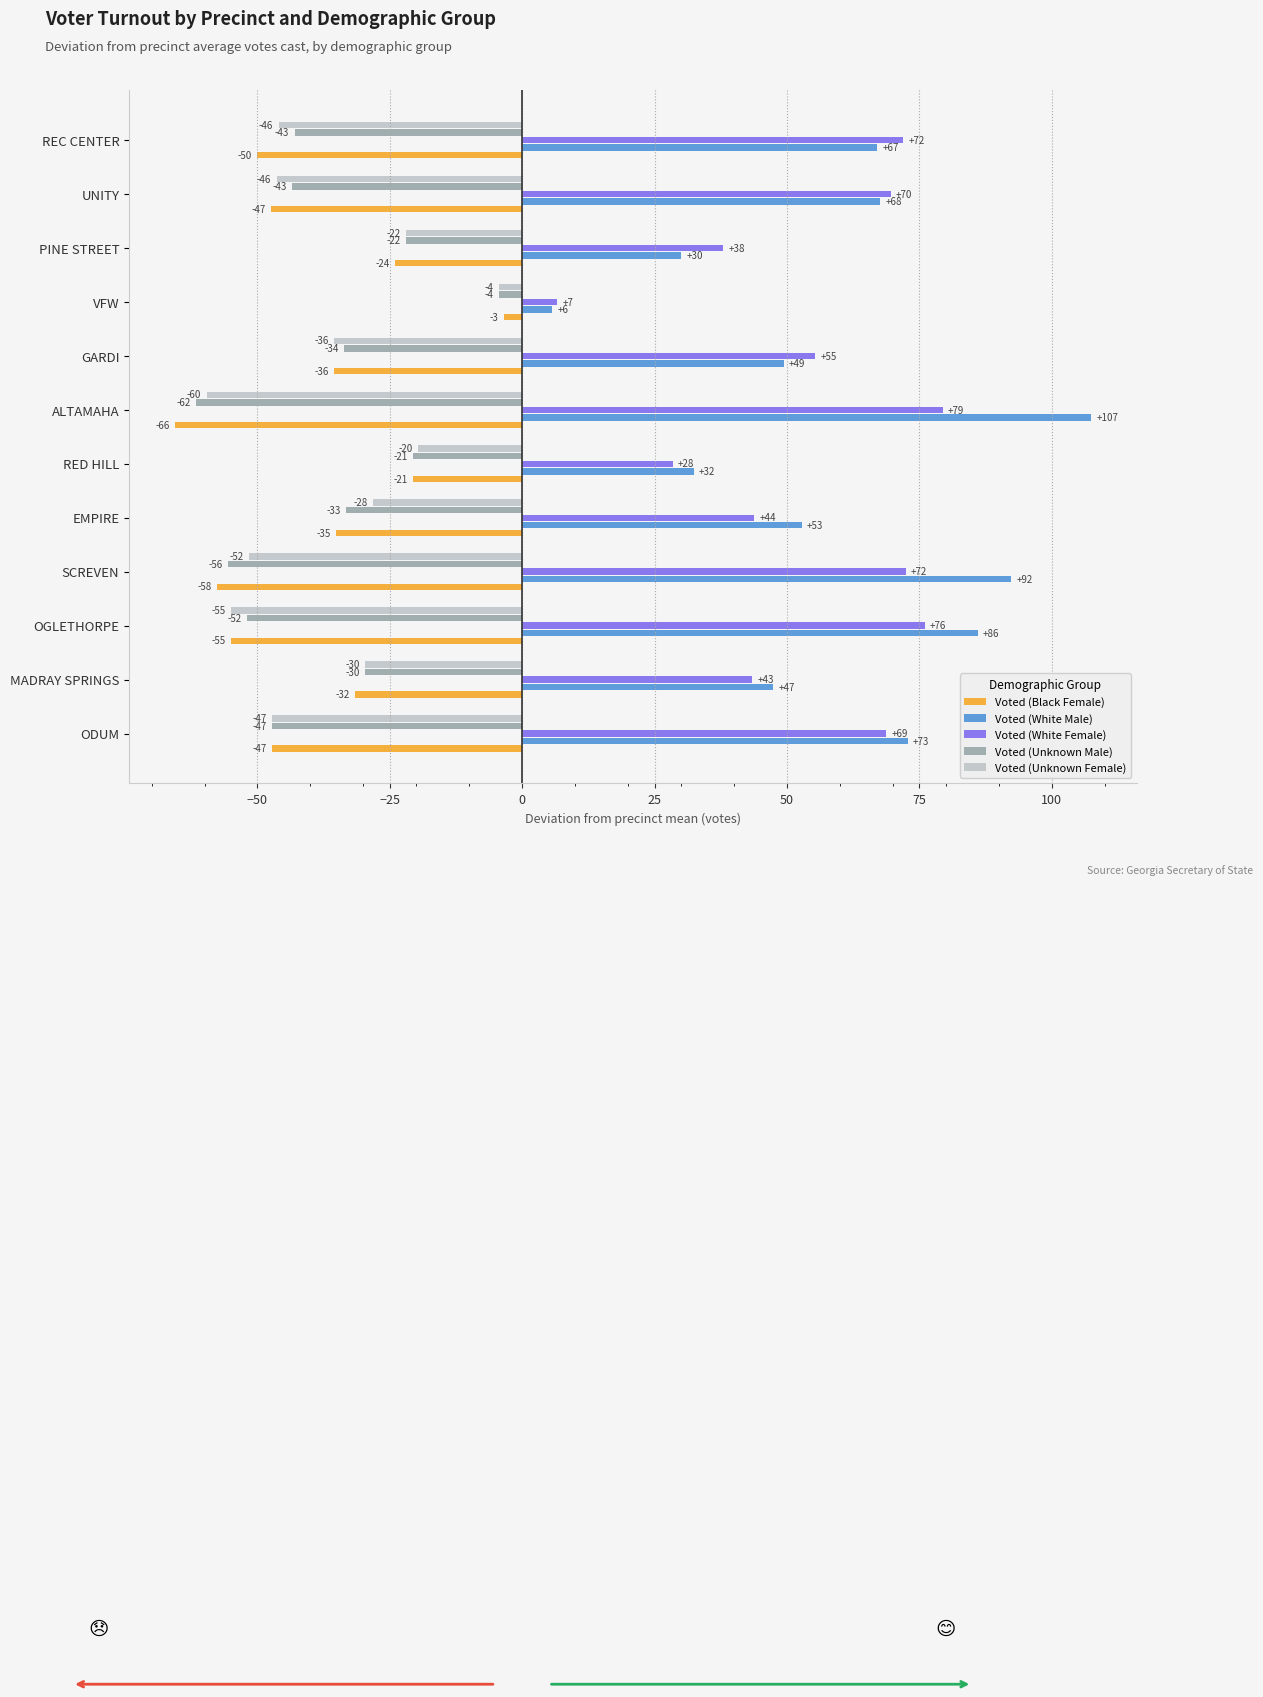

What are all the series names shown in the legend?

Voted (Black Female), Voted (White Male), Voted (White Female), Voted (Unknown Male), Voted (Unknown Female)